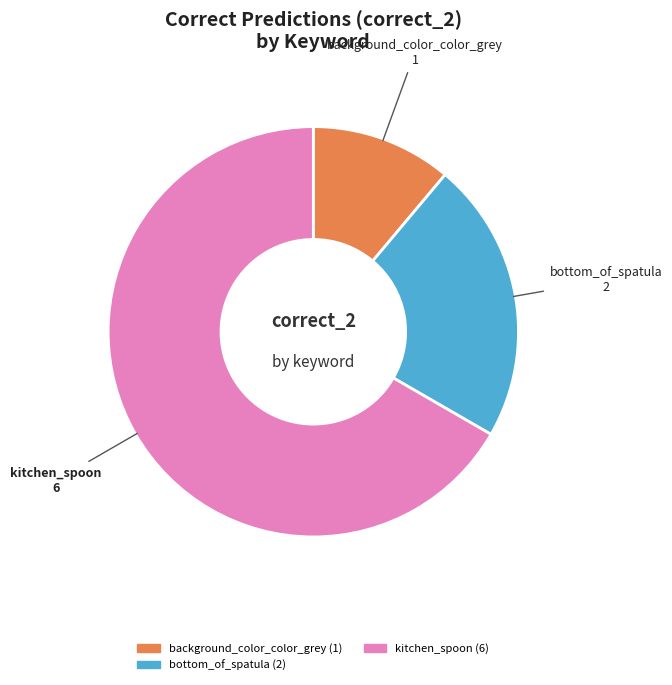

Is there a majority slice in this chart?

Yes